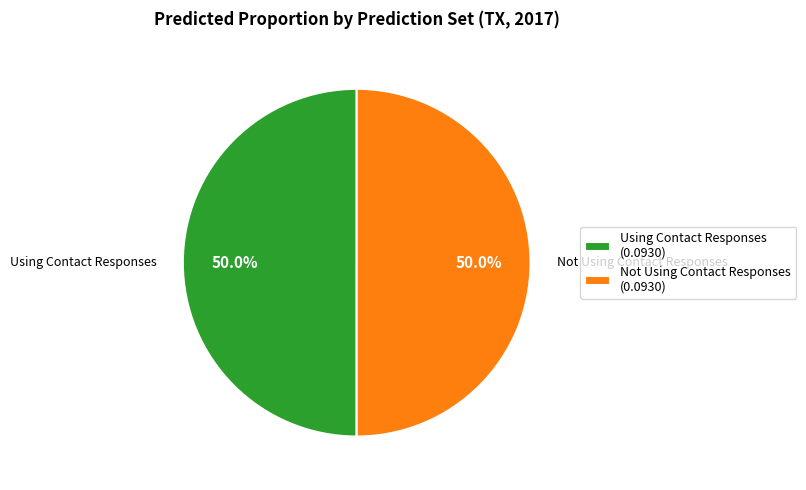

Combined, do Not Using Contact Responses (0.0930) and Using Contact Responses (0.0930) account for over 50%?

Yes